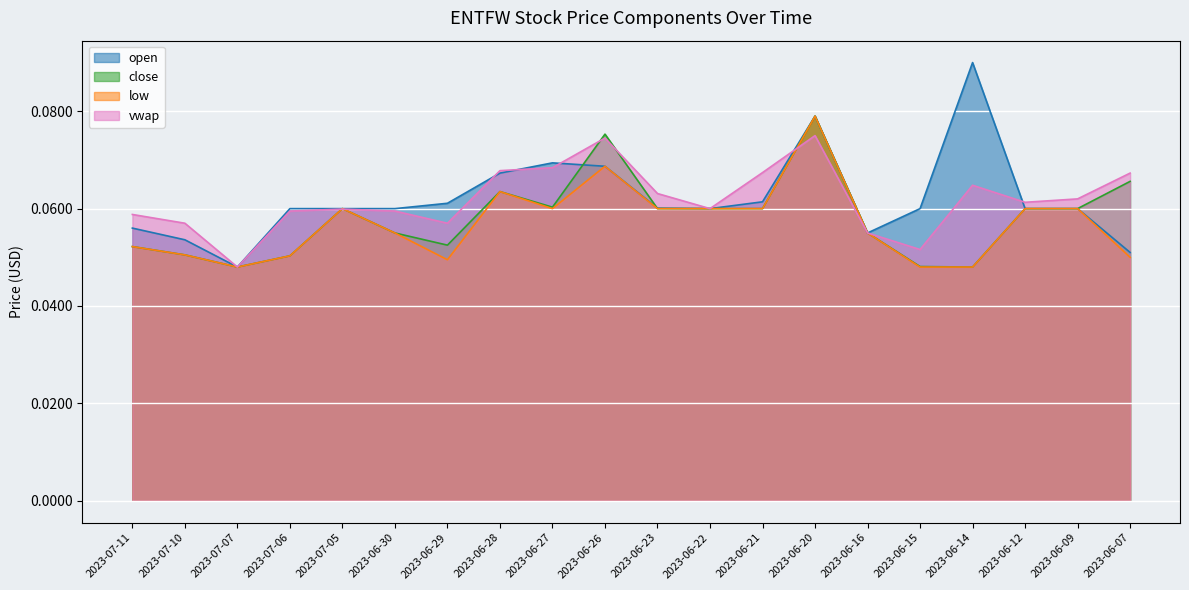

Reading left to right, transcribe all the data shown in this chart.

open: 0.1	0.1	0.0	0.1	0.1	0.1	0.1	0.1	0.1	0.1	0.1	0.1	0.1	0.1	0.1	0.1	0.1	0.1	0.1	0.1
close: 0.1	0.1	0.0	0.1	0.1	0.1	0.1	0.1	0.1	0.1	0.1	0.1	0.1	0.1	0.1	0.0	0.0	0.1	0.1	0.1
low: 0.1	0.1	0.0	0.1	0.1	0.1	0.0	0.1	0.1	0.1	0.1	0.1	0.1	0.1	0.1	0.0	0.0	0.1	0.1	0.1
vwap: 0.1	0.1	0.0	0.1	0.1	0.1	0.1	0.1	0.1	0.1	0.1	0.1	0.1	0.1	0.1	0.1	0.1	0.1	0.1	0.1